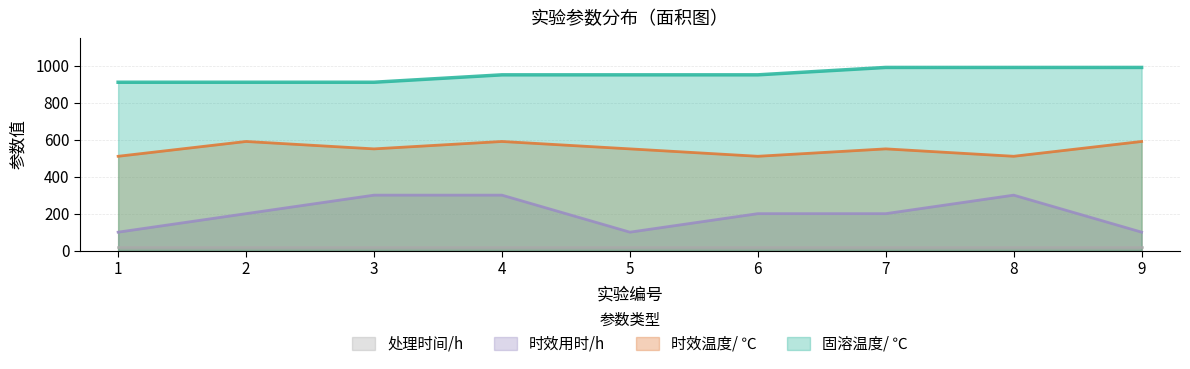

List the series in order of their overall mean, highest first.

固溶温度/ ℃, 时效温度/ ℃, 时效用时/h, 处理时间/h